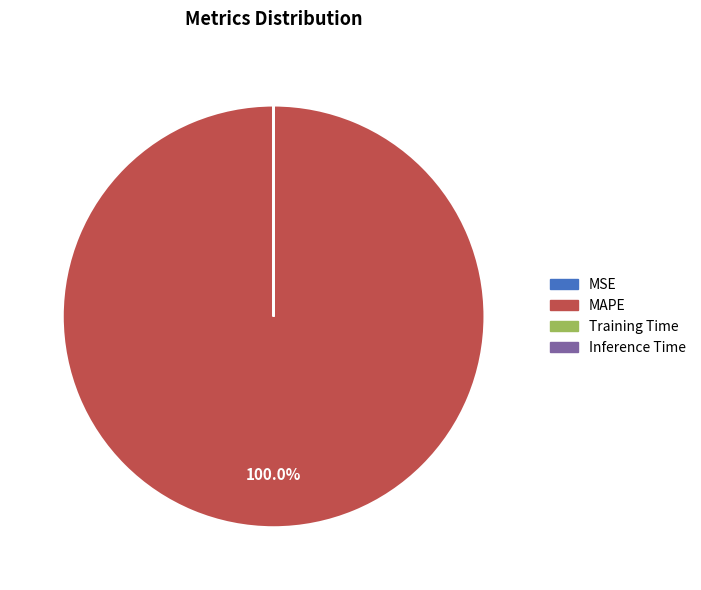

Is there any slice that represents more than half of the pie?

Yes